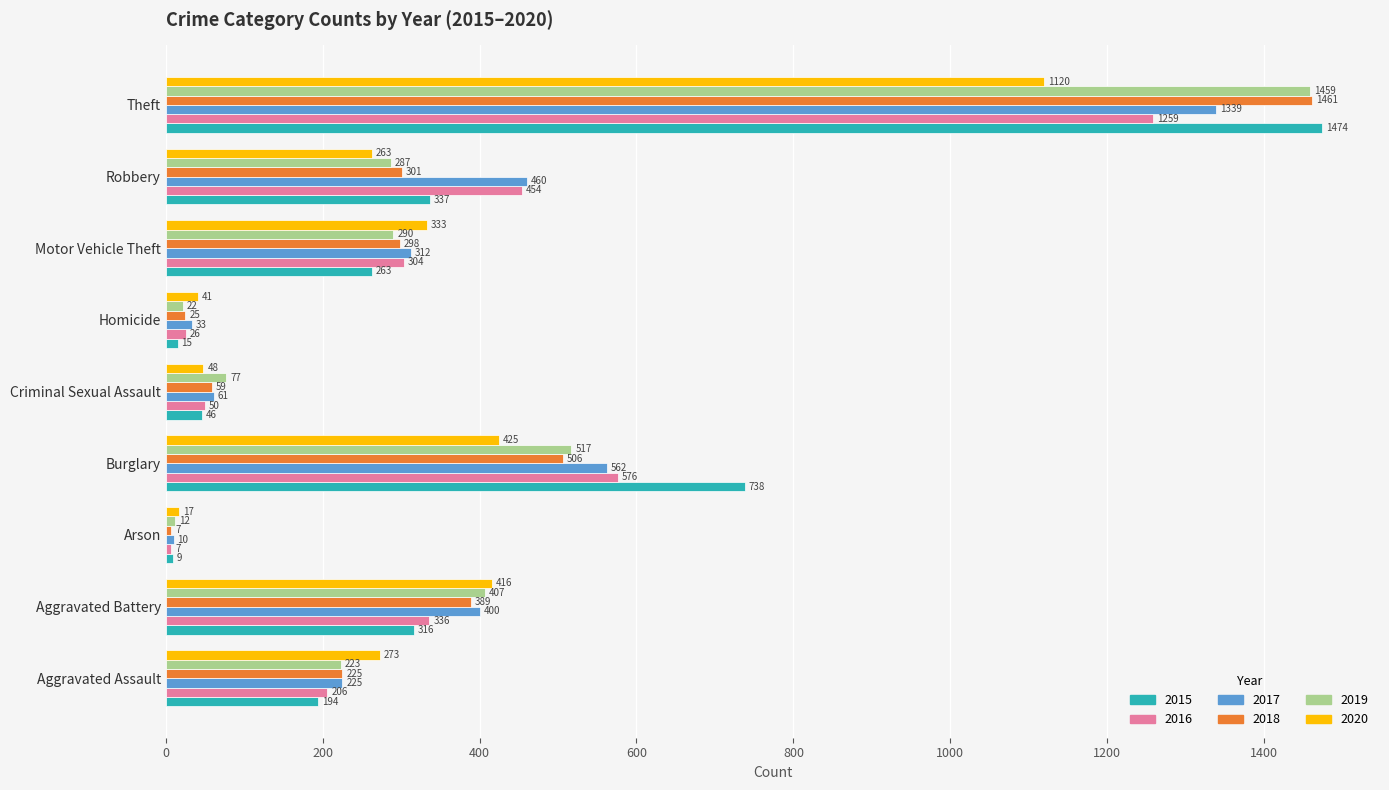

What is the approximate value of 2019 at Robbery, to the nearest 10?

290